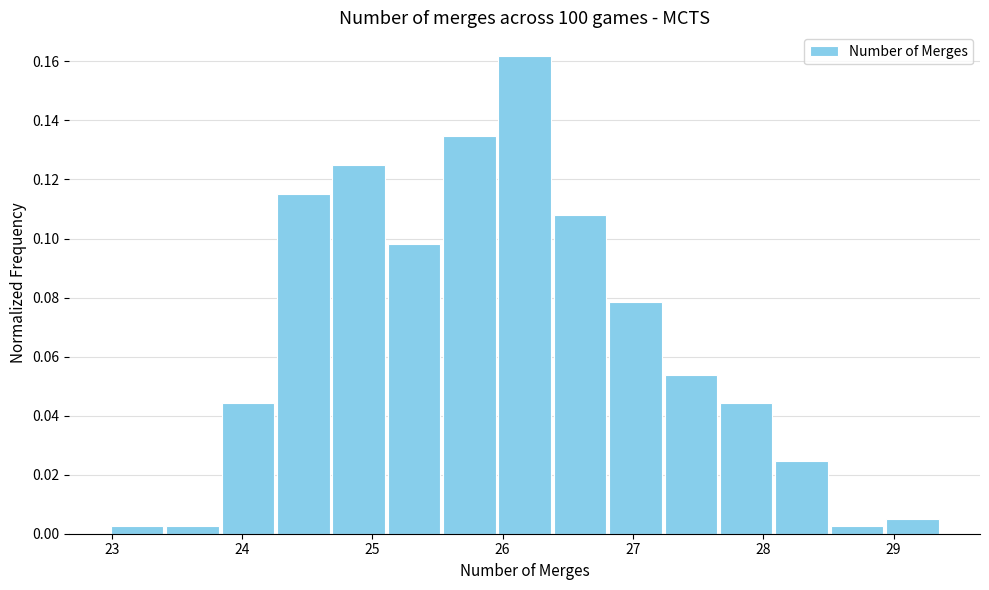

How tall is the bar that spans 26.0 to 26.4 on the x-axis? Neither the bar edges nor the heights are printed on the chart, so give them approximately, as read against the axes.

0.162